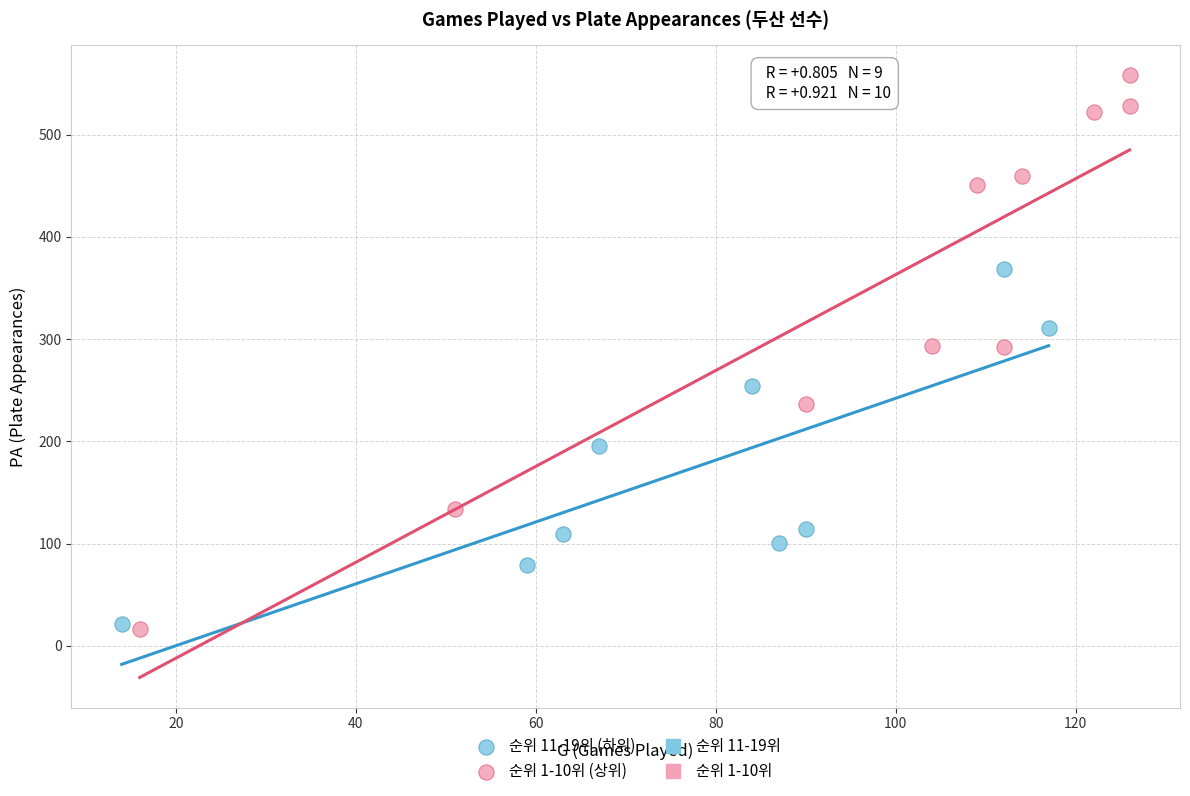

Which series has the widest spread of Y values?

순위 1-10위 (상위)